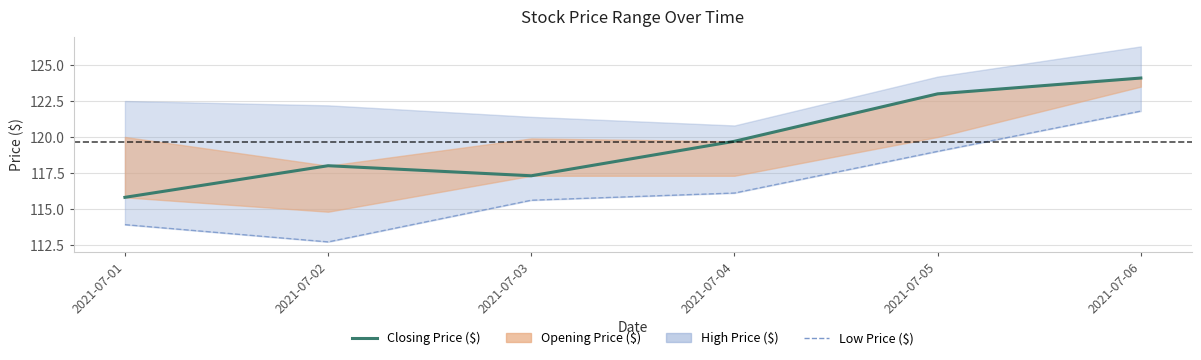

How many lines are shown in the chart?

2